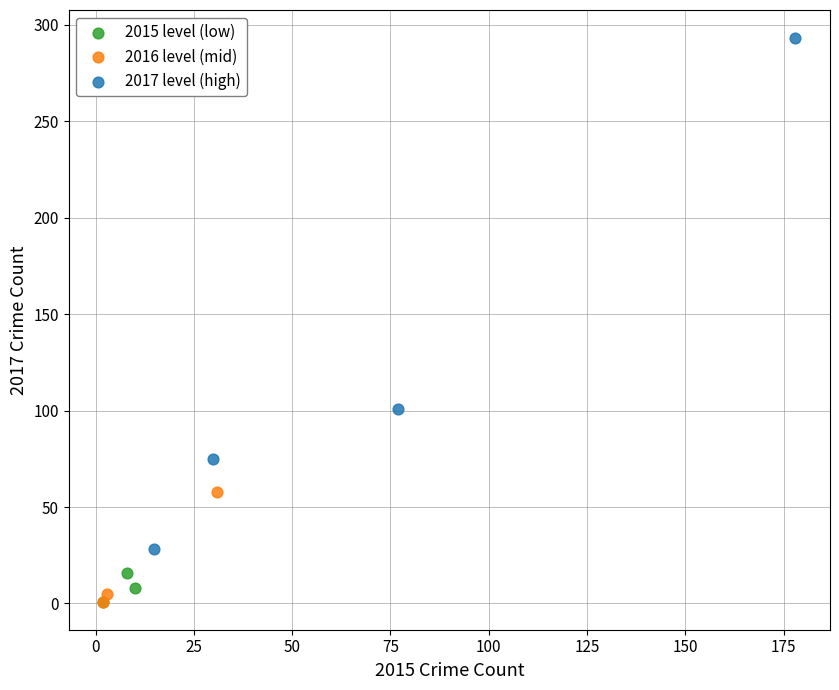

Which series has the largest Y range (max minus min)?

2017 level (high)